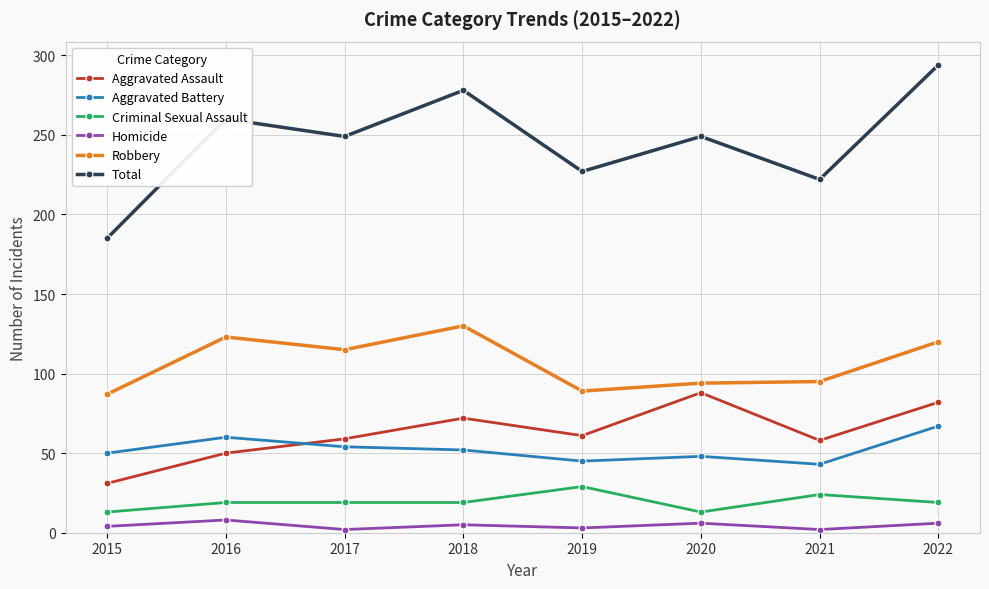

Rank the series at 2015 from highest to lowest value.

Total, Robbery, Aggravated Battery, Aggravated Assault, Criminal Sexual Assault, Homicide